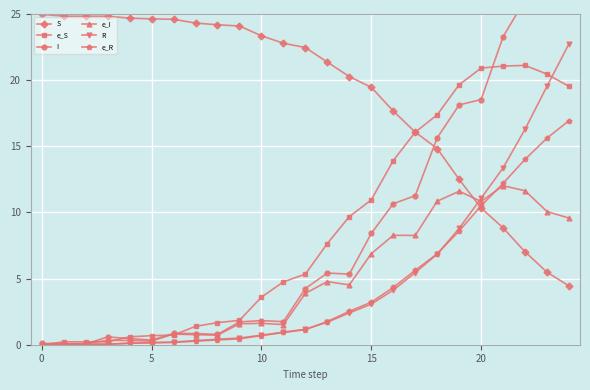

Where is e_R nearest to the value 8?

19